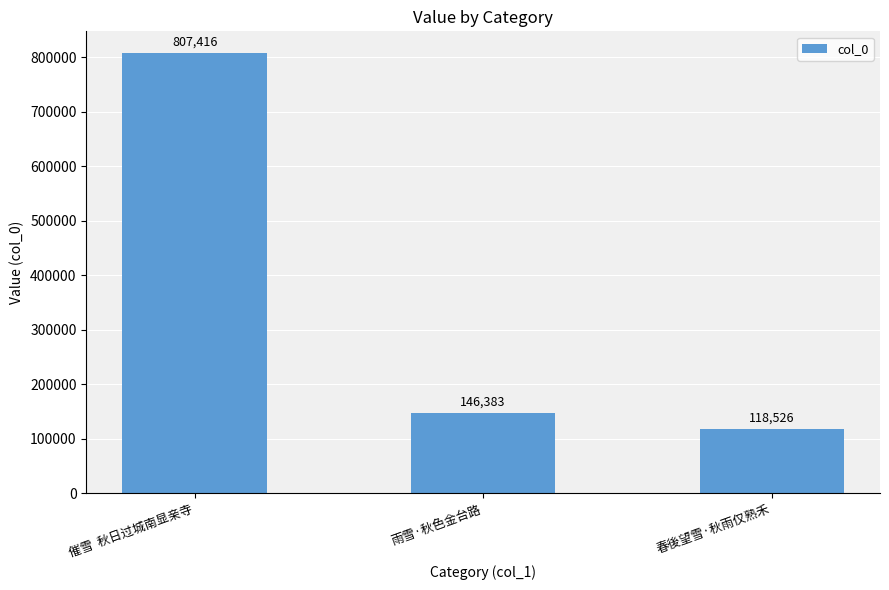

Reading left to right, what are all the values shown in this chart?

807416	146383	118526